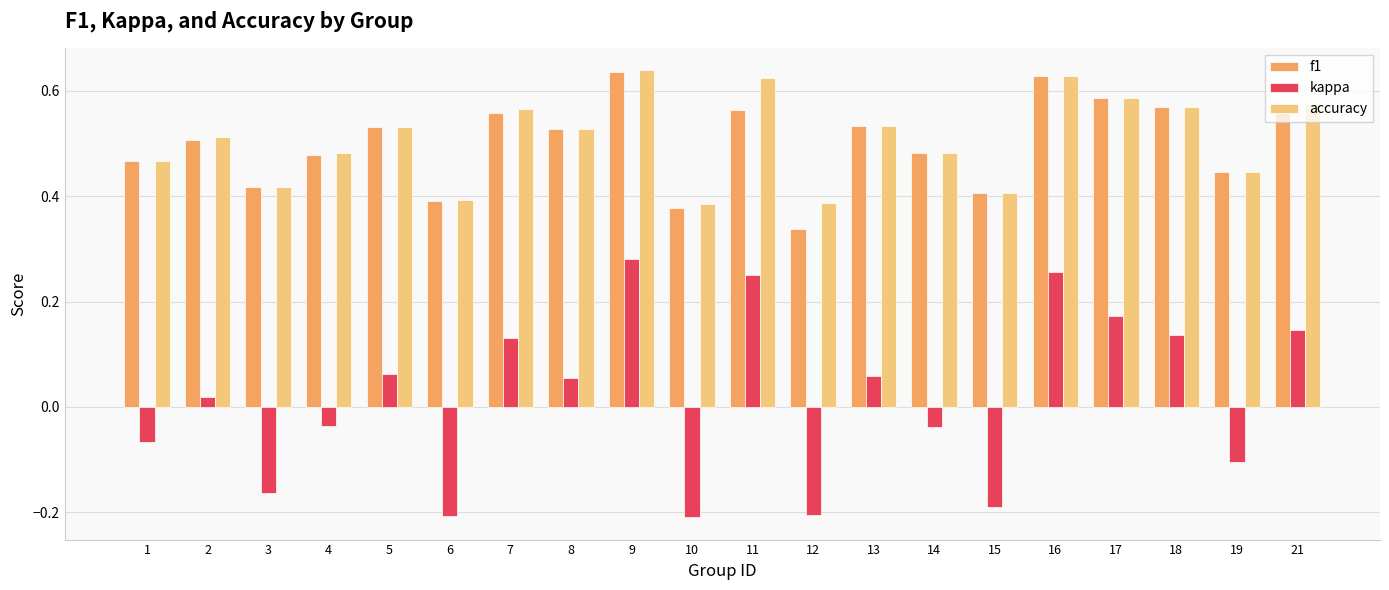

At which label does kappa first exceed 0?

2